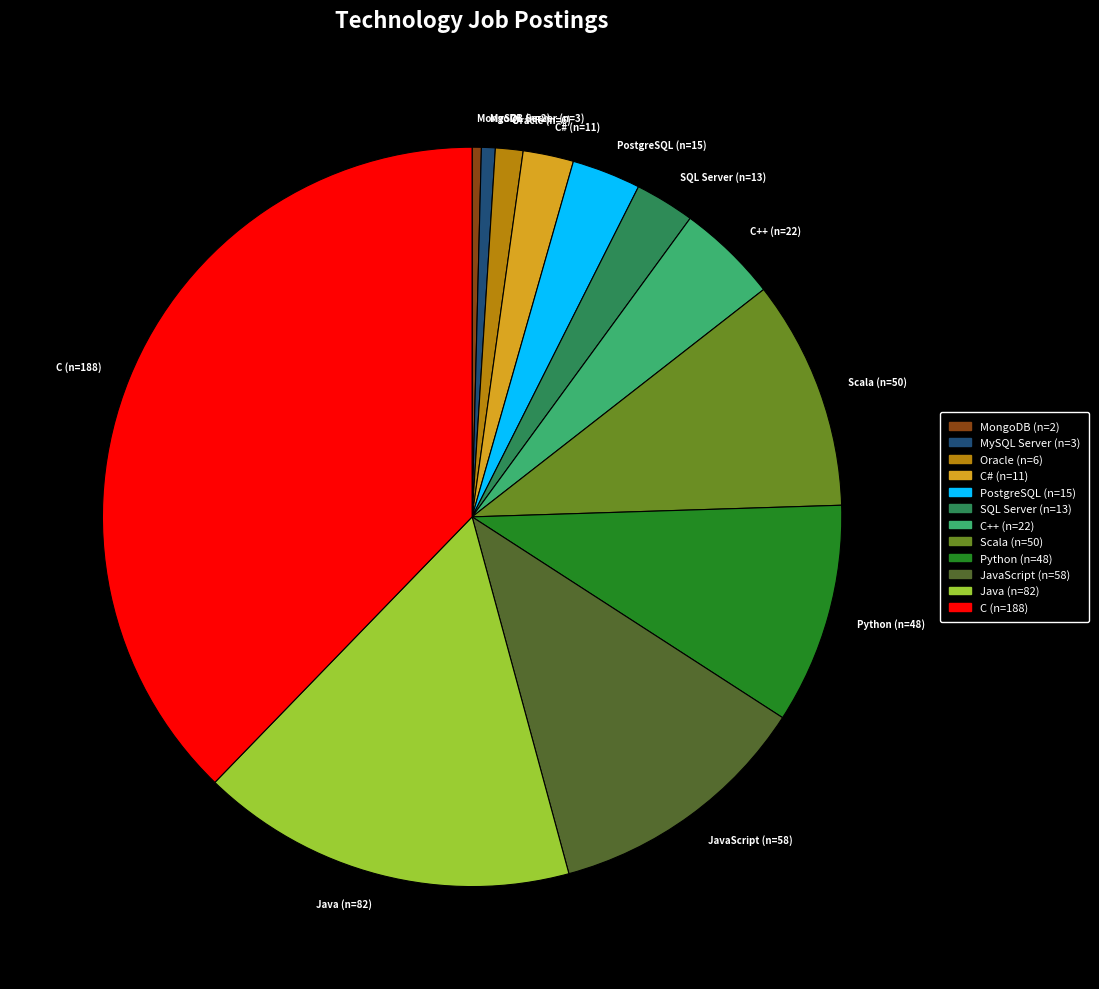

What is the largest slice in the pie chart?

C (n=188)